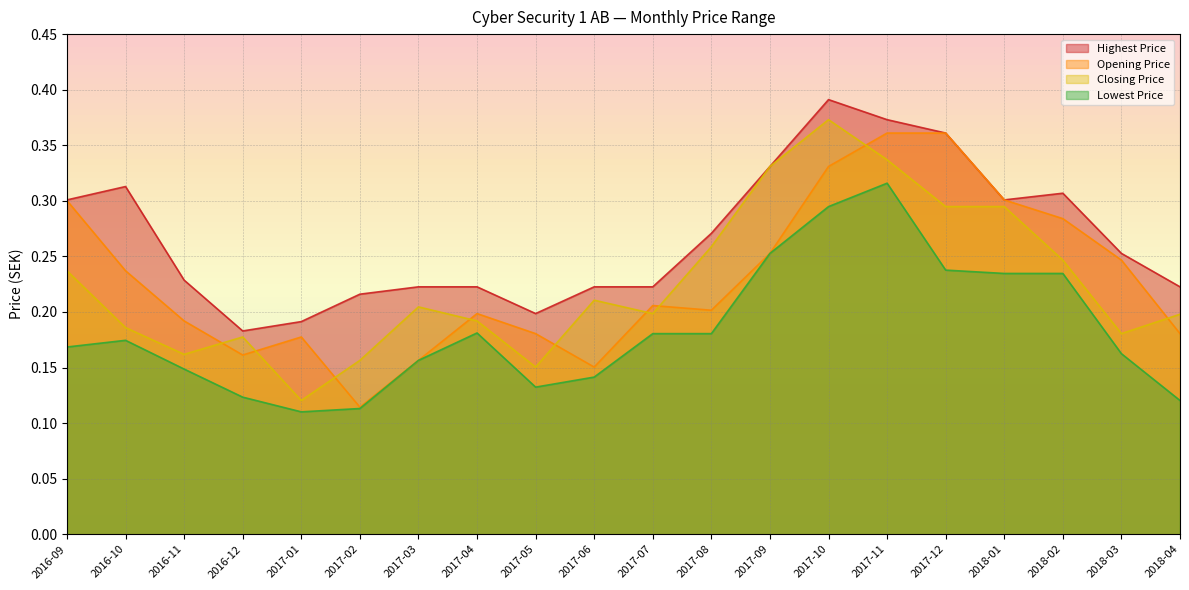

Which category has the lowest value in the Closing Price series?

2017-01